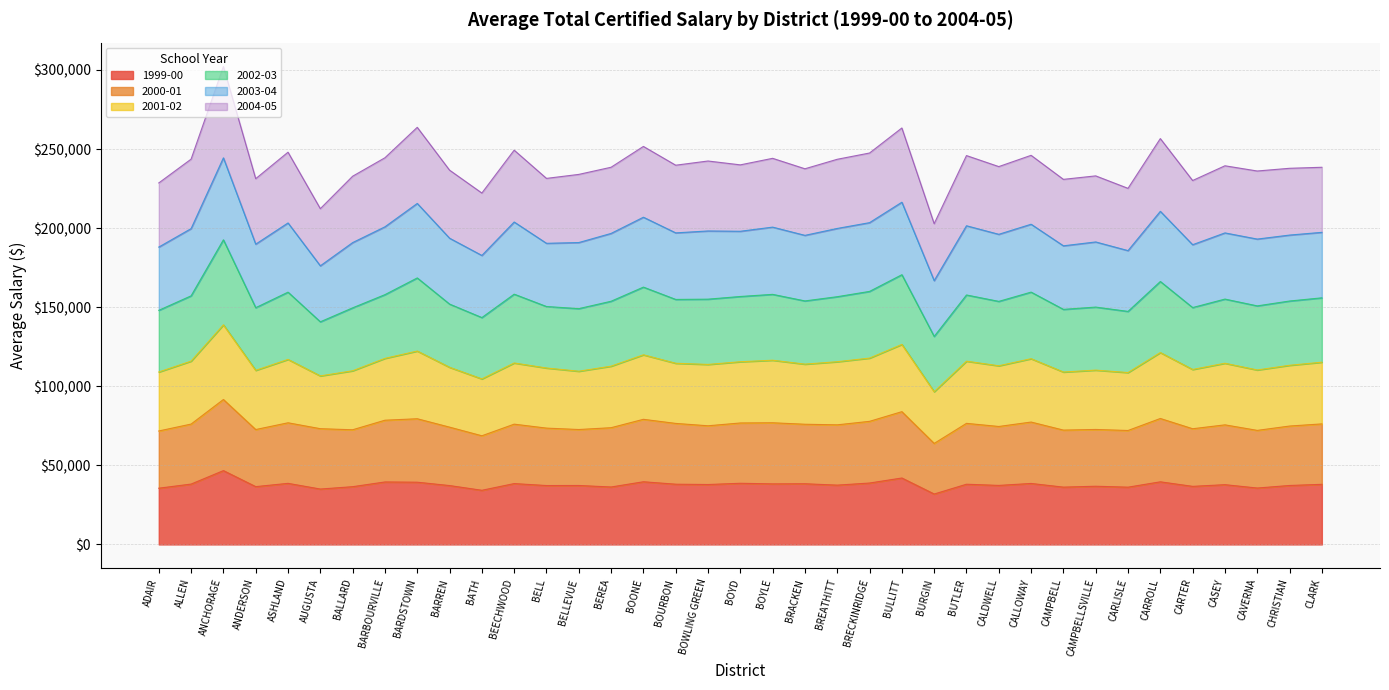

How many interior local peaks does the 2000-01 series have?

12